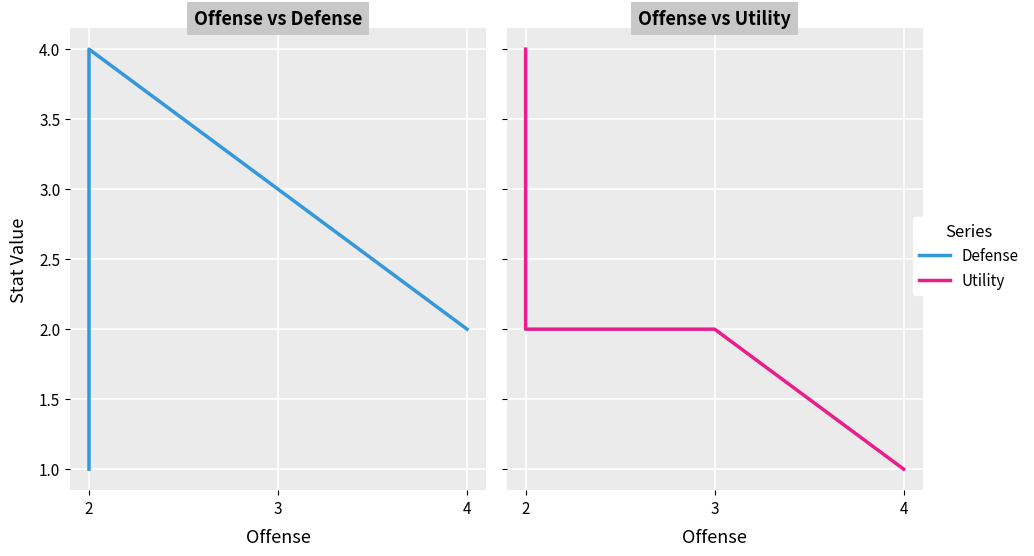

Where is Utility nearest to the value 2?

2